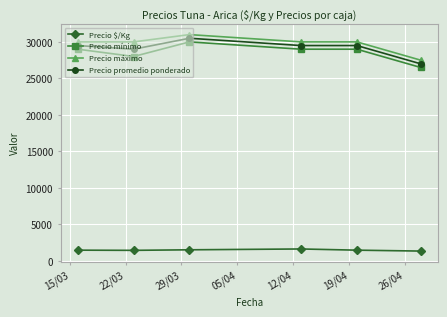

At how many categories does at least one series exceed 8517?

6